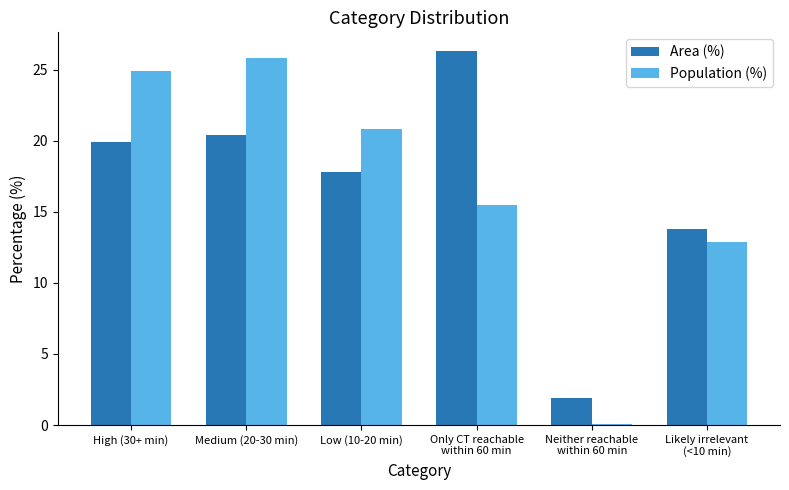

The value of Area (%) at Medium (20-30 min) is 30.3. True or false?

False